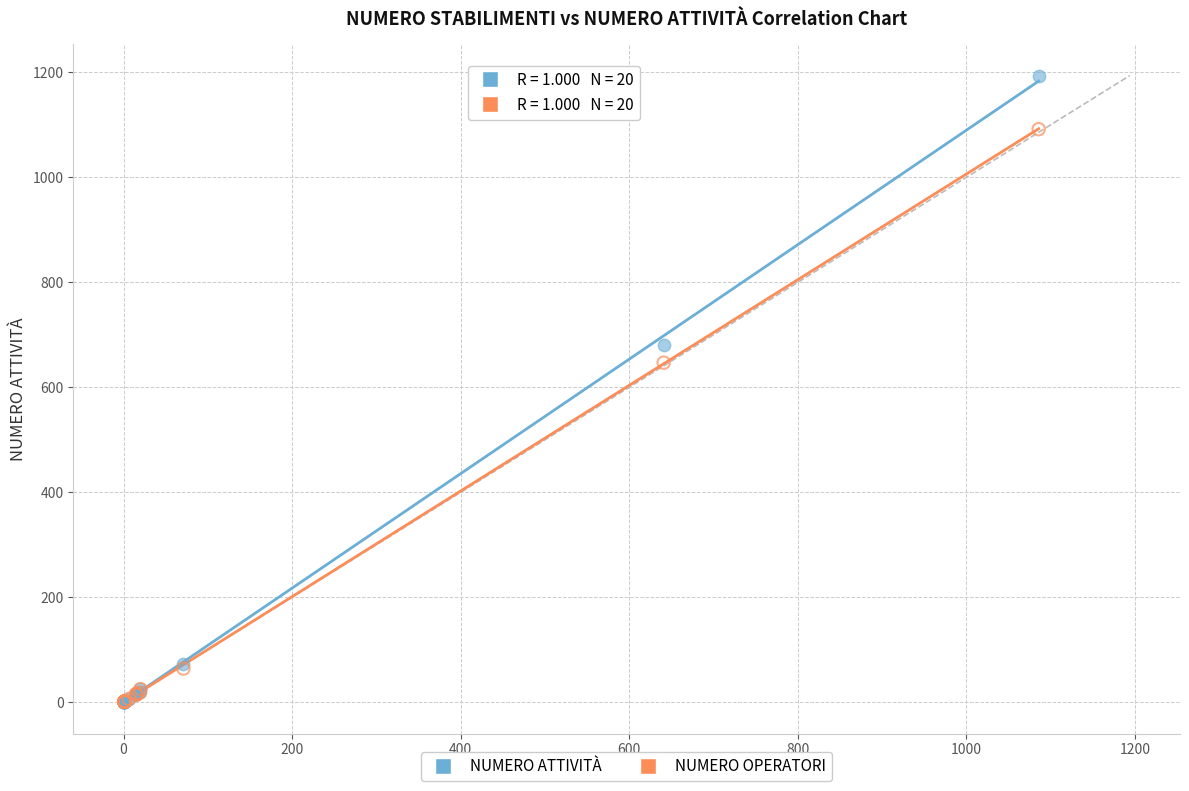

What are all the series names shown in the legend?

NUMERO ATTIVITÀ, NUMERO OPERATORI